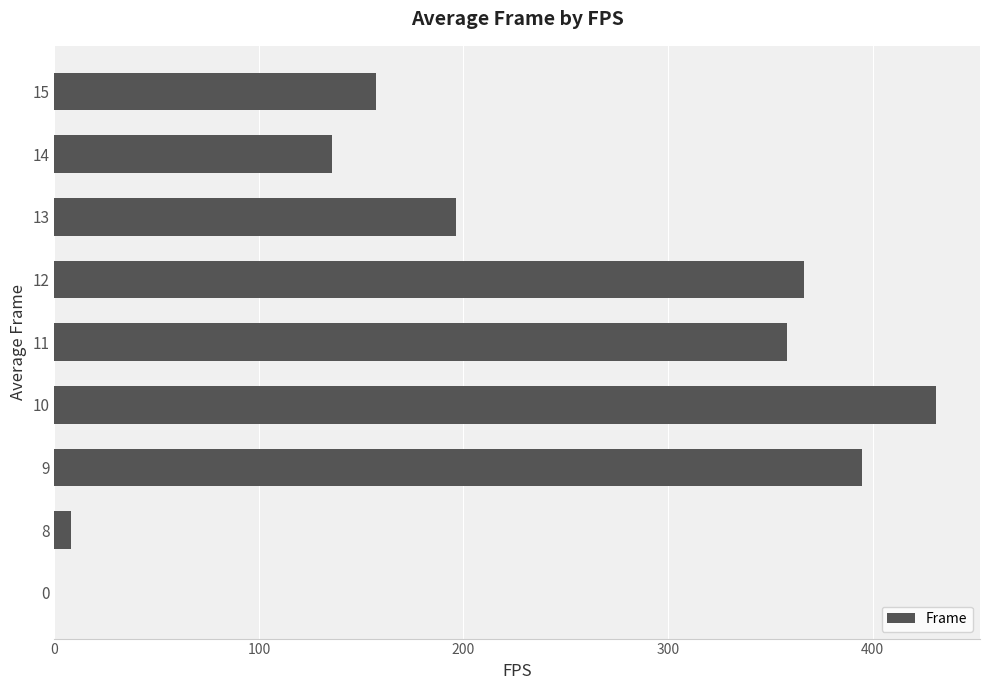

What is the sum of the values at 14 and 11?

493.8